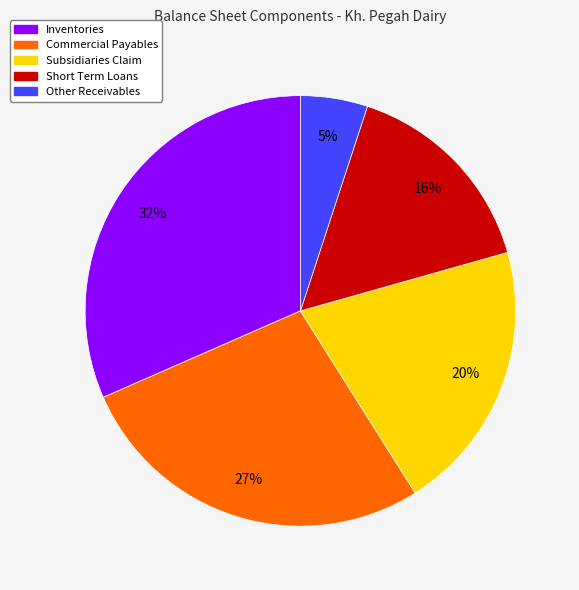

The Commercial Payables slice represents 27% of the pie. True or false?

True